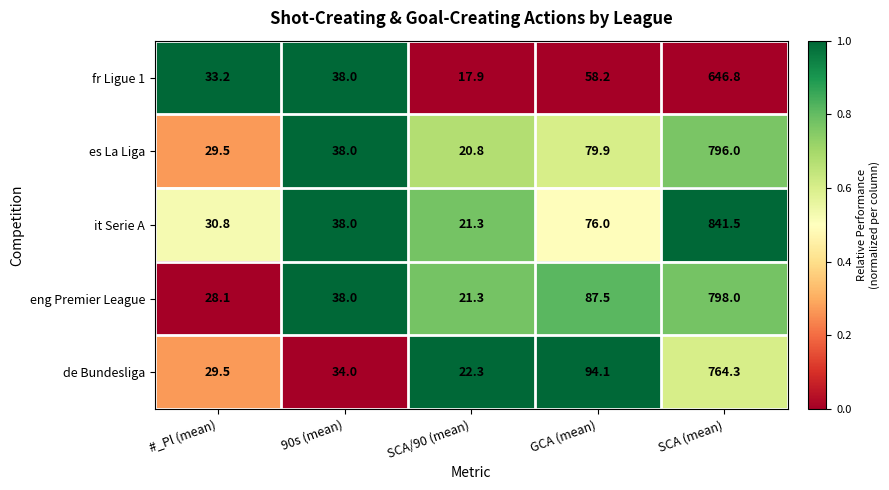

The value of es La Liga at GCA (mean) is 79.9. True or false?

True